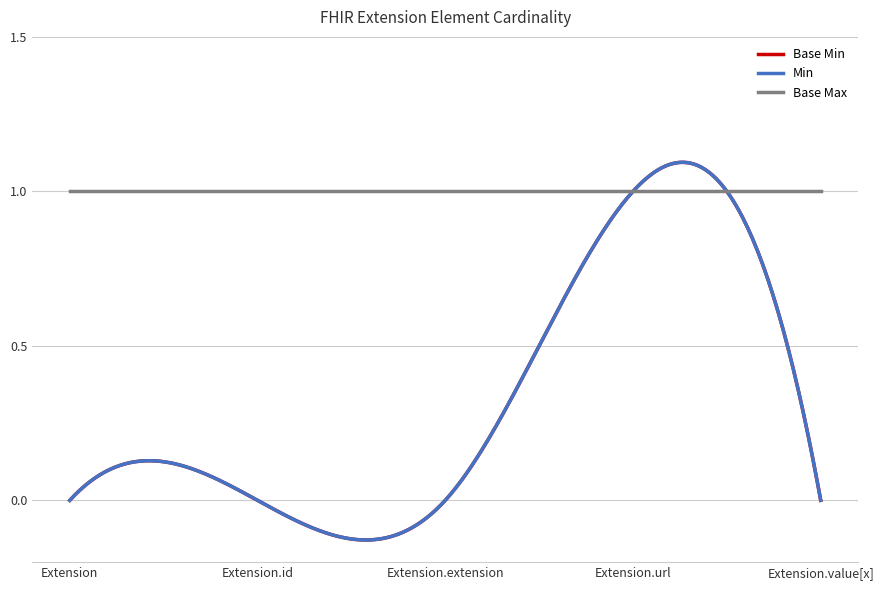

Does the chart display data point markers on the line(s)?

No